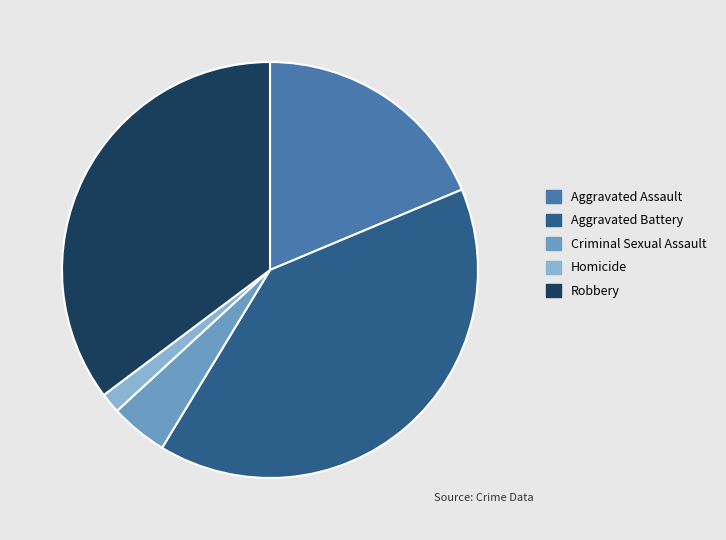

Do Criminal Sexual Assault and Robbery together represent more than half of the pie?

No